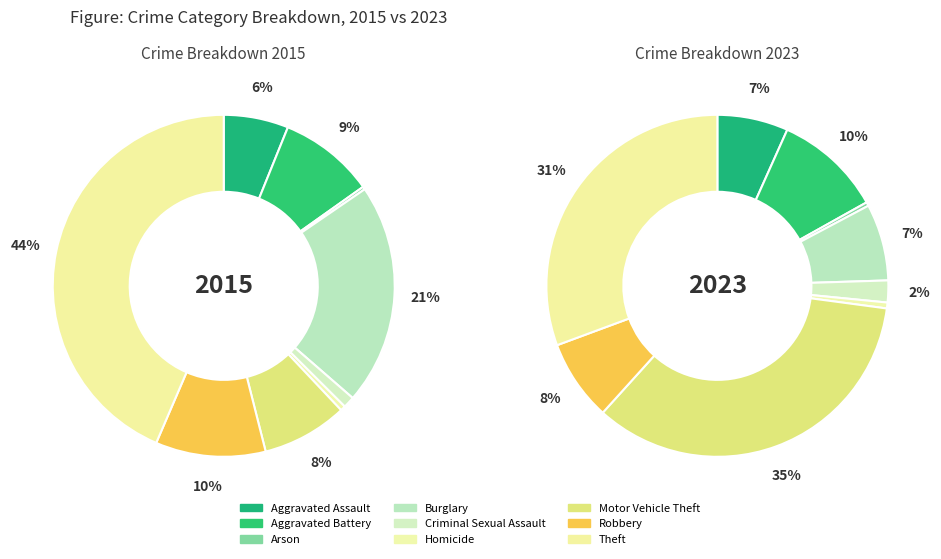

What percentage is NOT represented by Theft?

56.5%